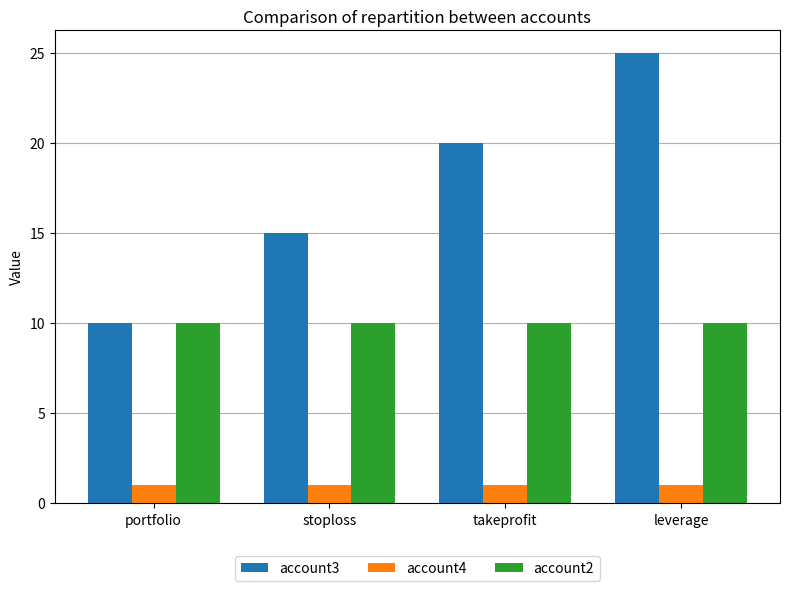

Is it true that account2 equals 10 at portfolio?

True